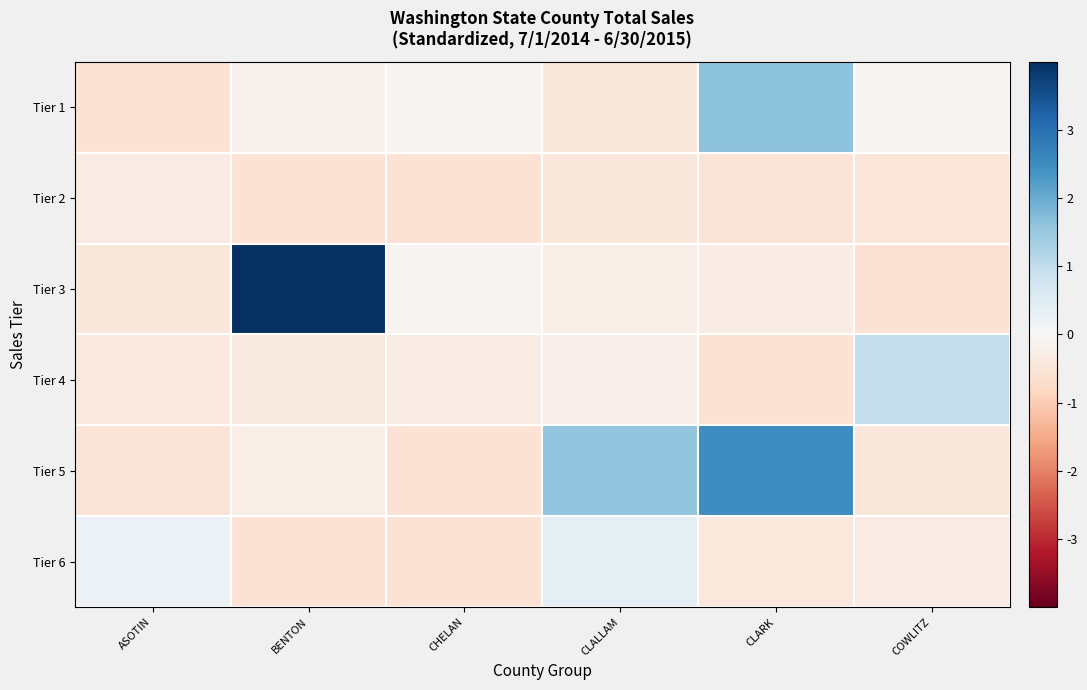

Which series changed the most between CLALLAM and CLARK?

Tier 1